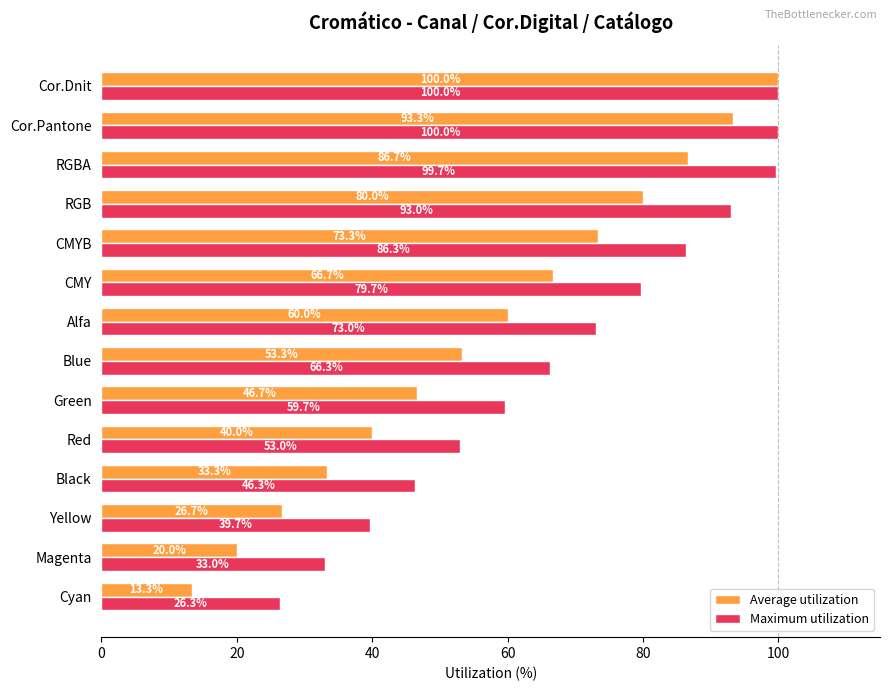

What are all the series names shown in the legend?

Average utilization, Maximum utilization